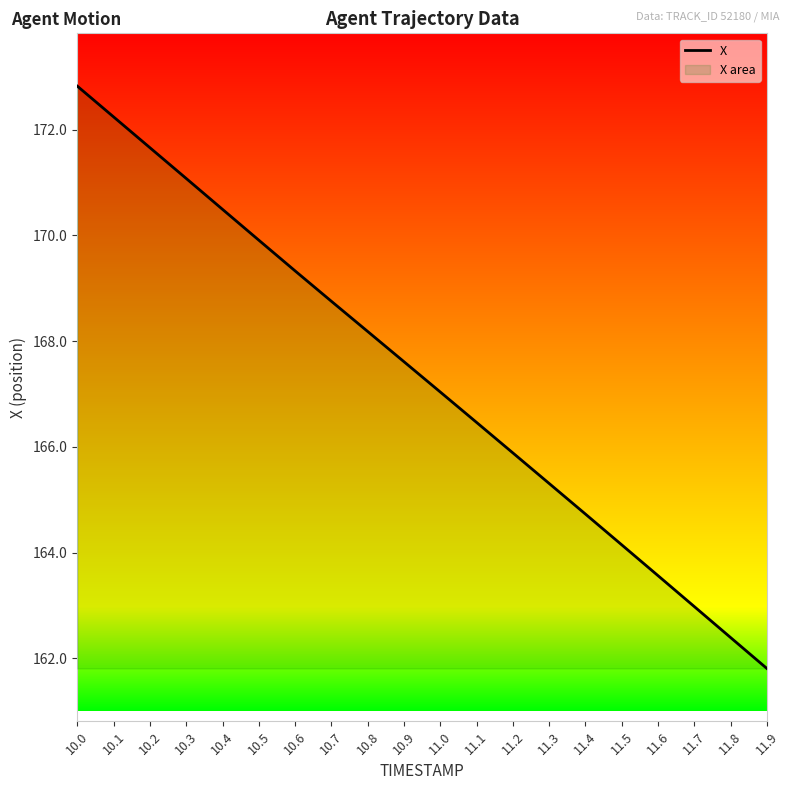

List the labels in order of value, largest first.

10.0, 10.1, 10.2, 10.3, 10.4, 10.5, 10.6, 10.7, 10.8, 10.9, 11.0, 11.1, 11.2, 11.3, 11.4, 11.5, 11.6, 11.7, 11.8, 11.9